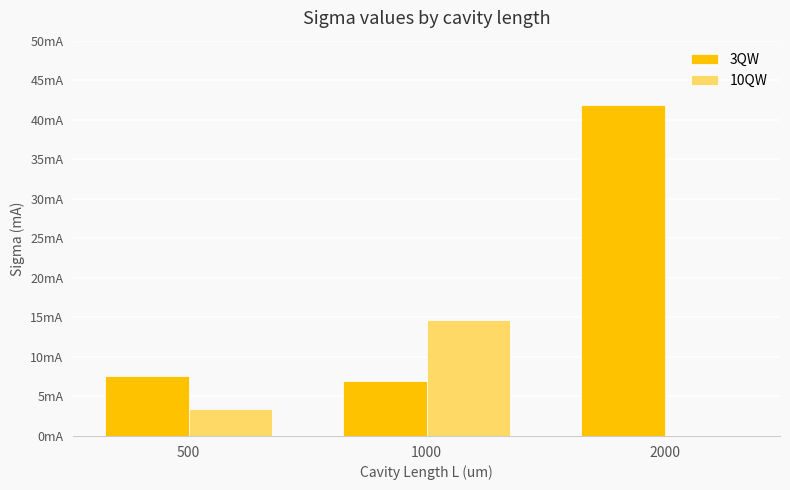

Are the bars horizontal?

No